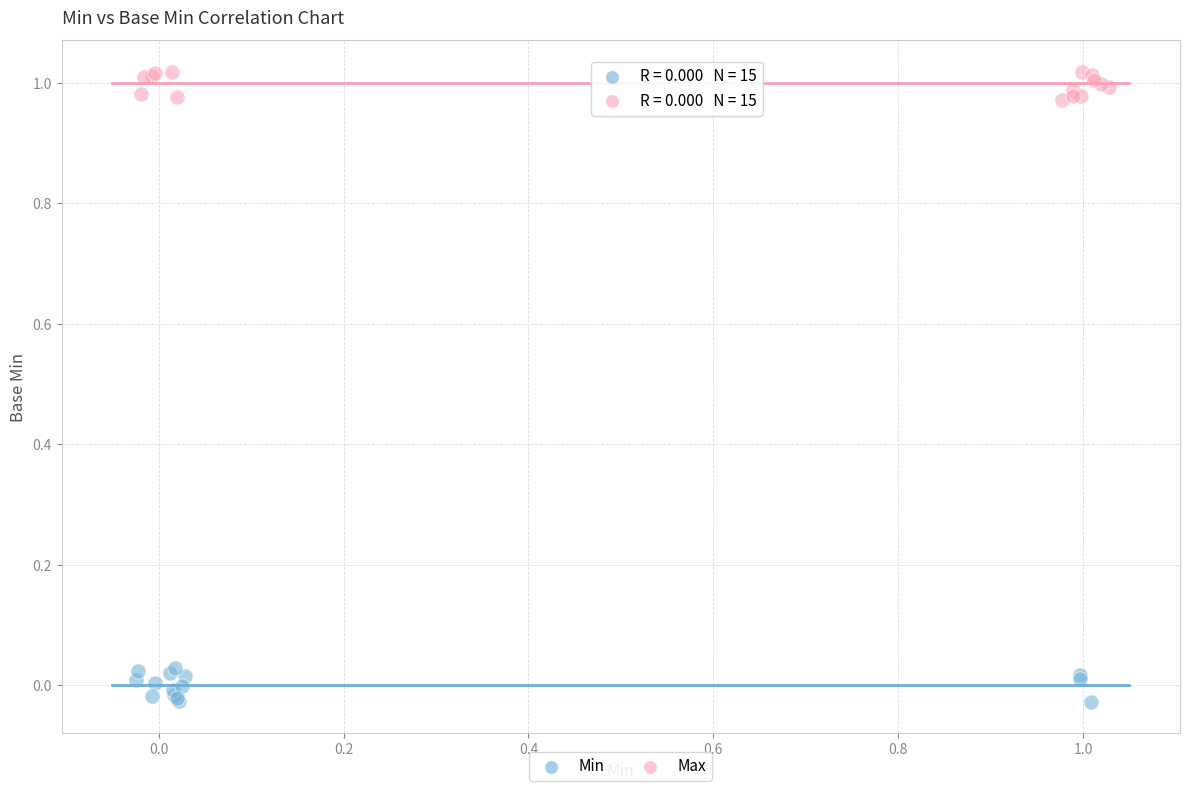

Which series reaches the maximum Y coordinate?

Max